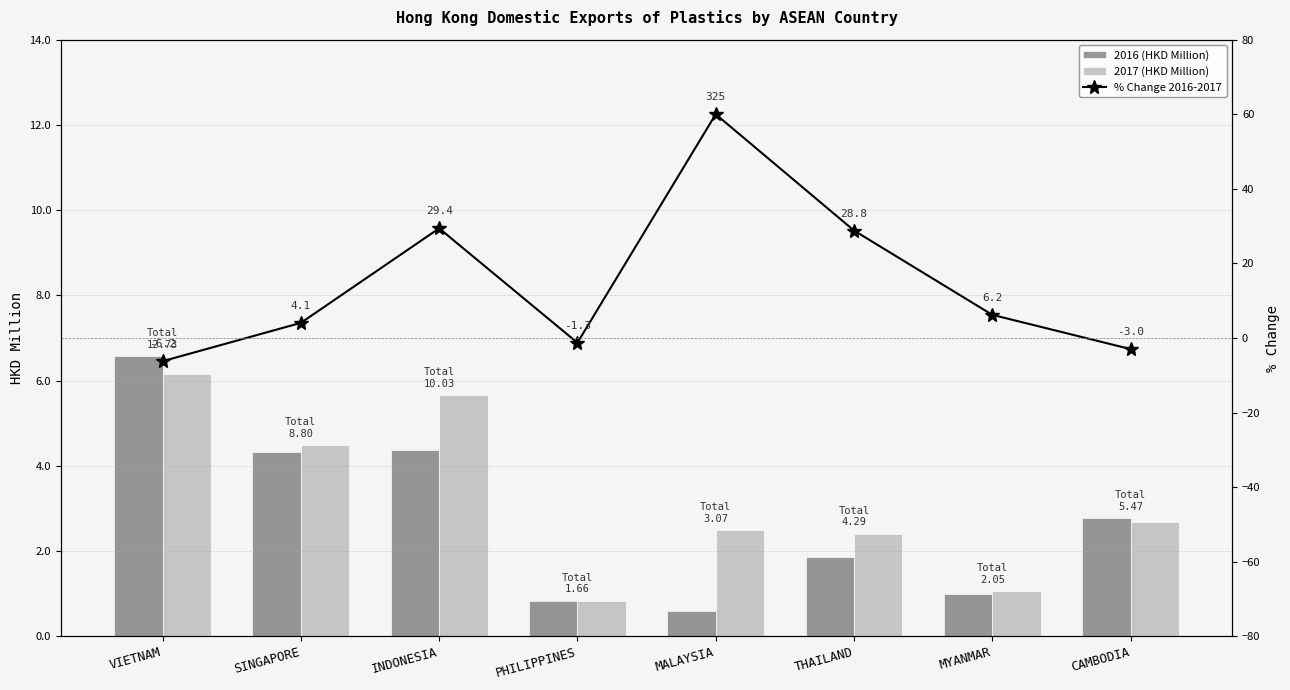

The value of 2017 (HKD Million) at PHILIPPINES is 1.3. True or false?

False